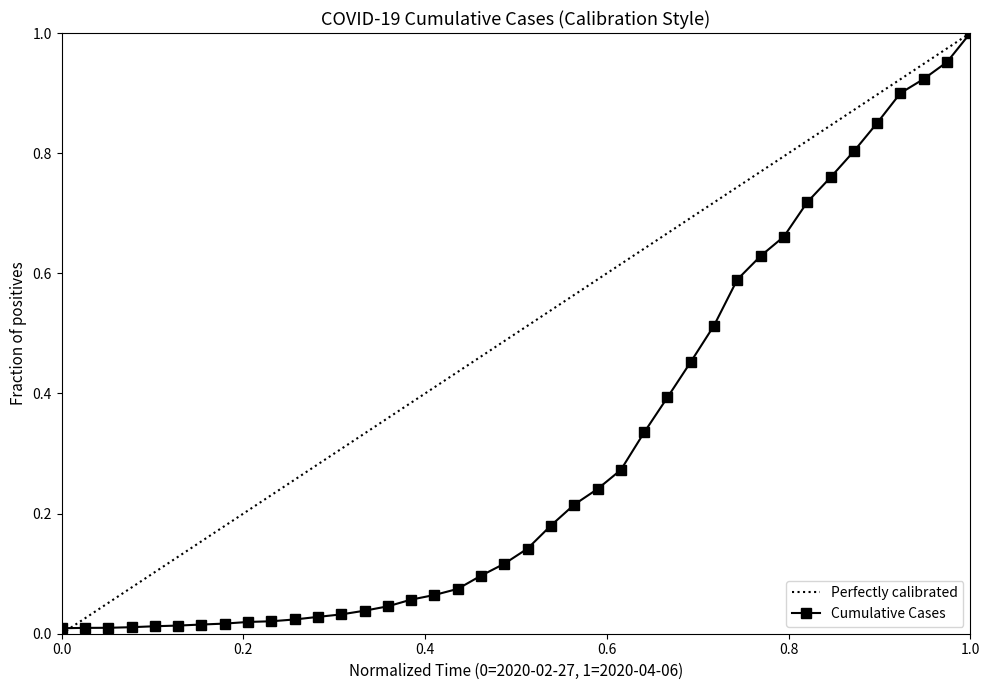

What position from the left is 2020-02-29?

3